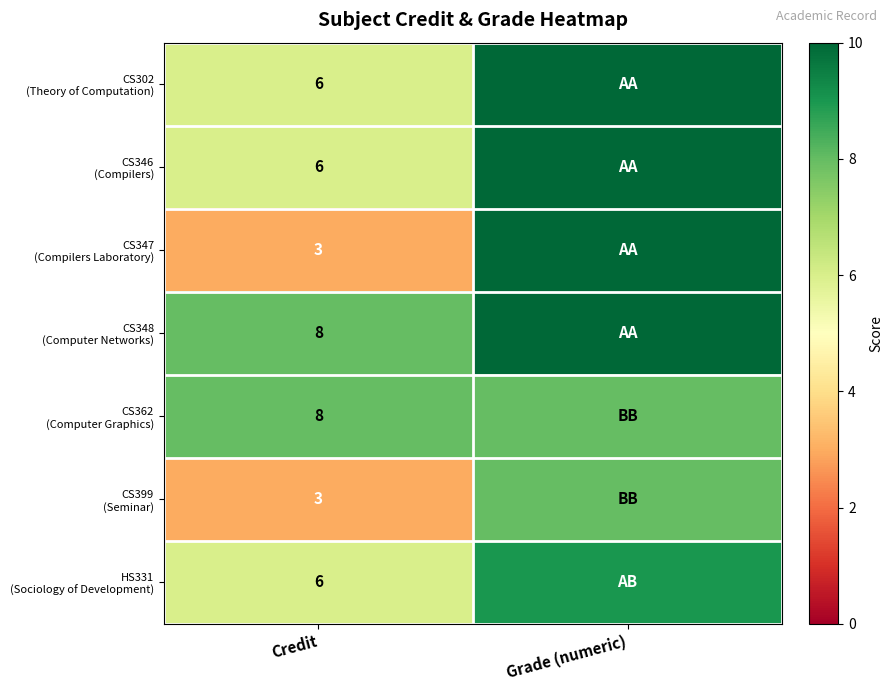

What is the total value across all series at Credit?

40